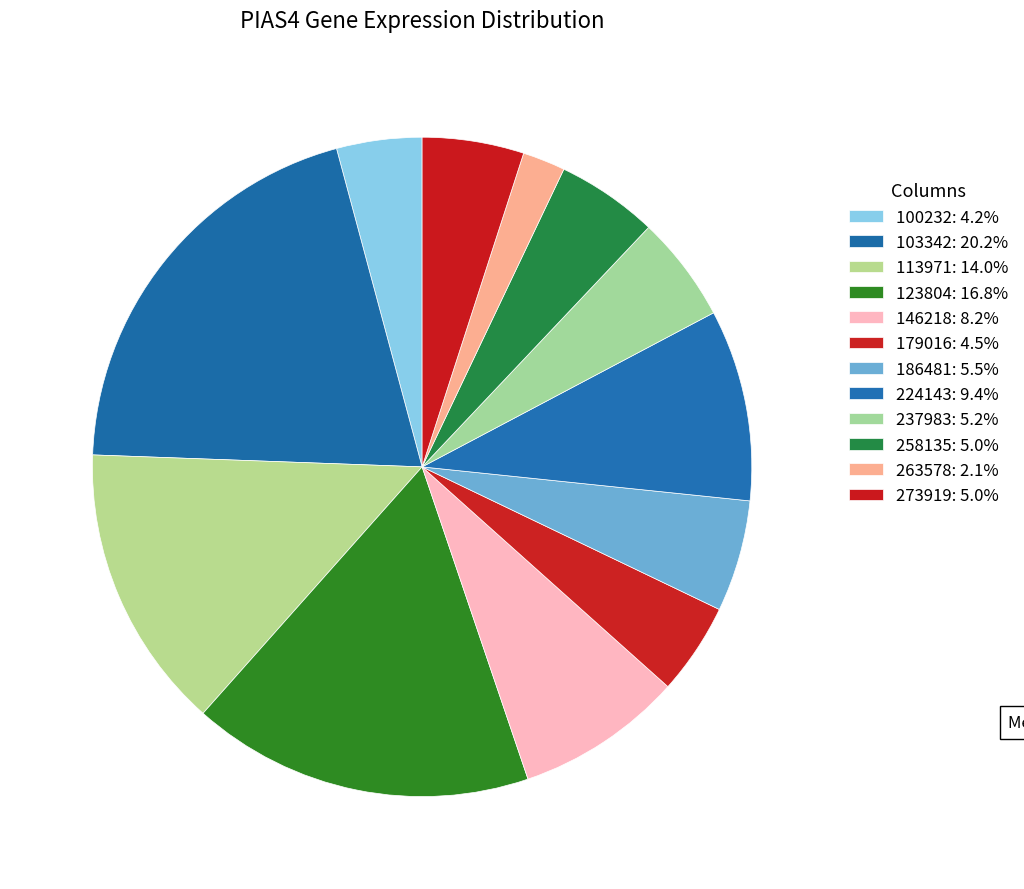

Rank the categories by value from lowest to highest.

263578, 100232, 179016, 258135, 273919, 237983, 186481, 146218, 224143, 113971, 123804, 103342